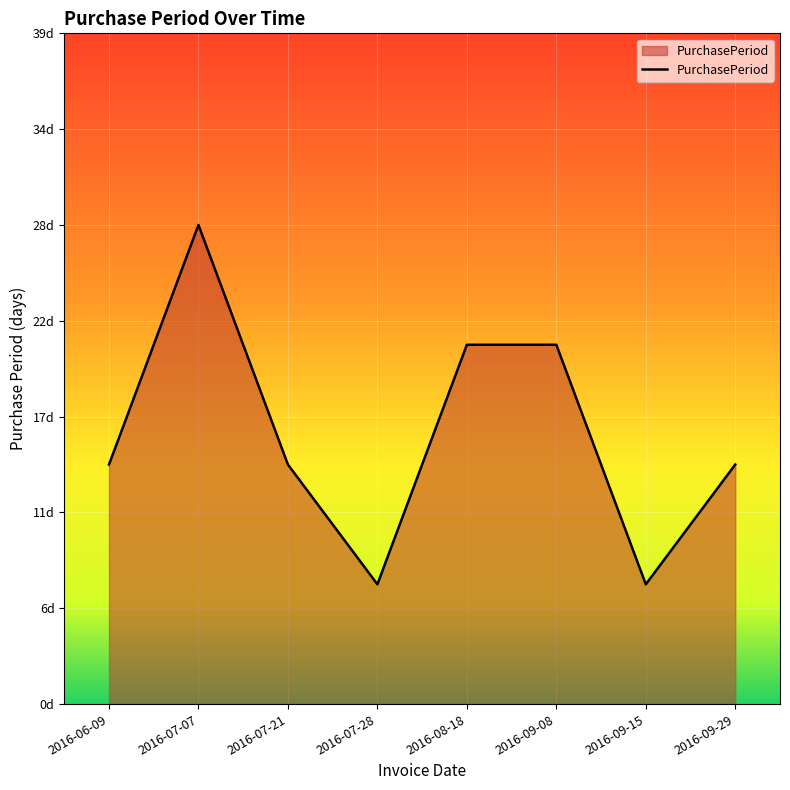

Does the chart have visible grid lines?

Yes